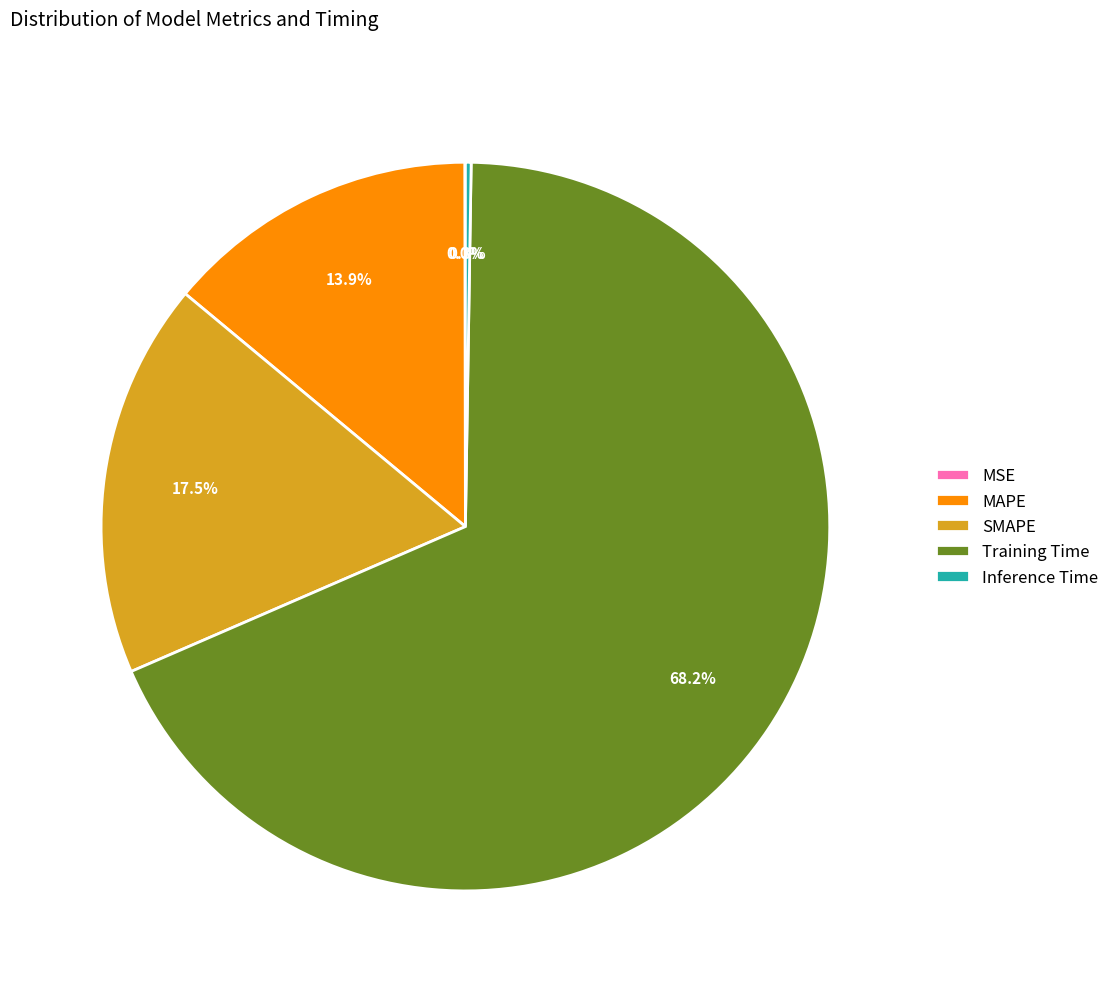

What is the largest slice in the pie chart?

Training Time